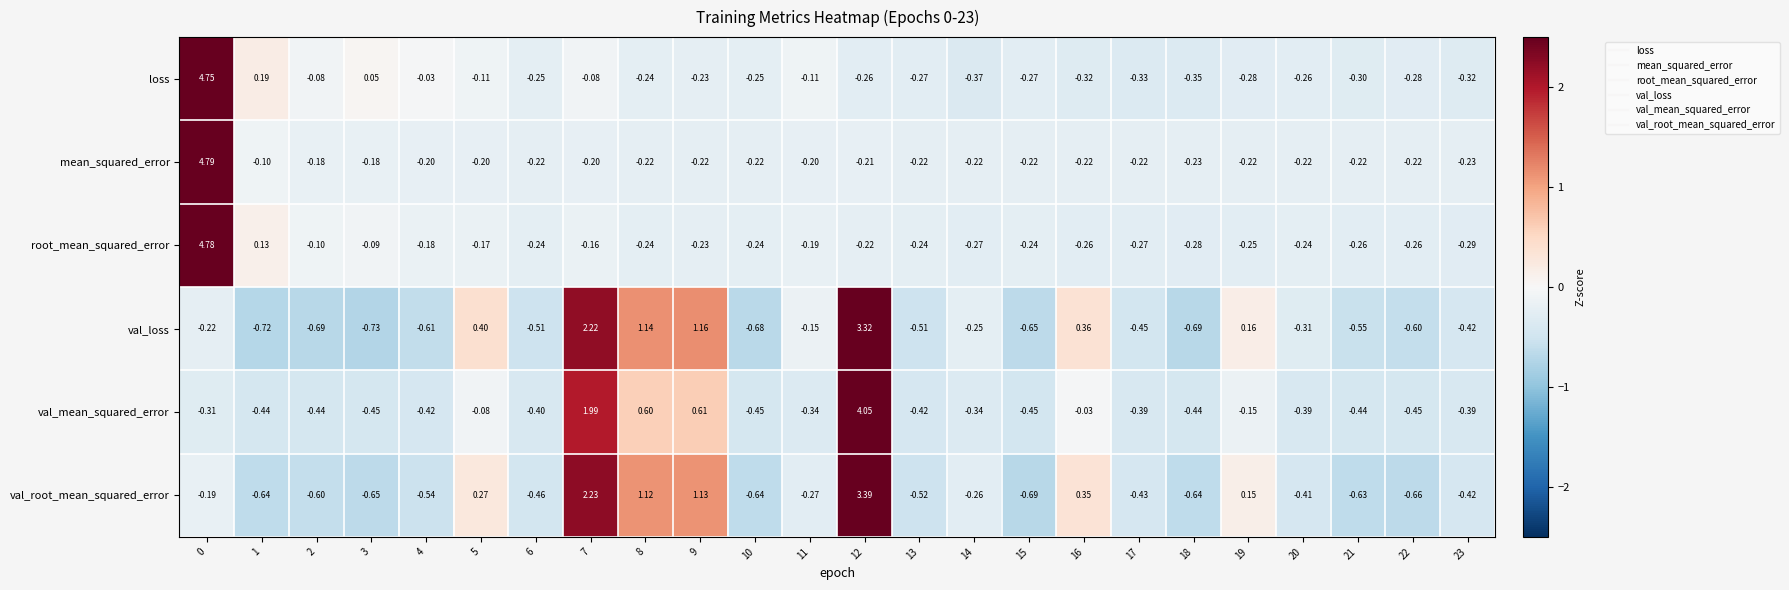

Which series changed the most between 17 and 22?

val_root_mean_squared_error